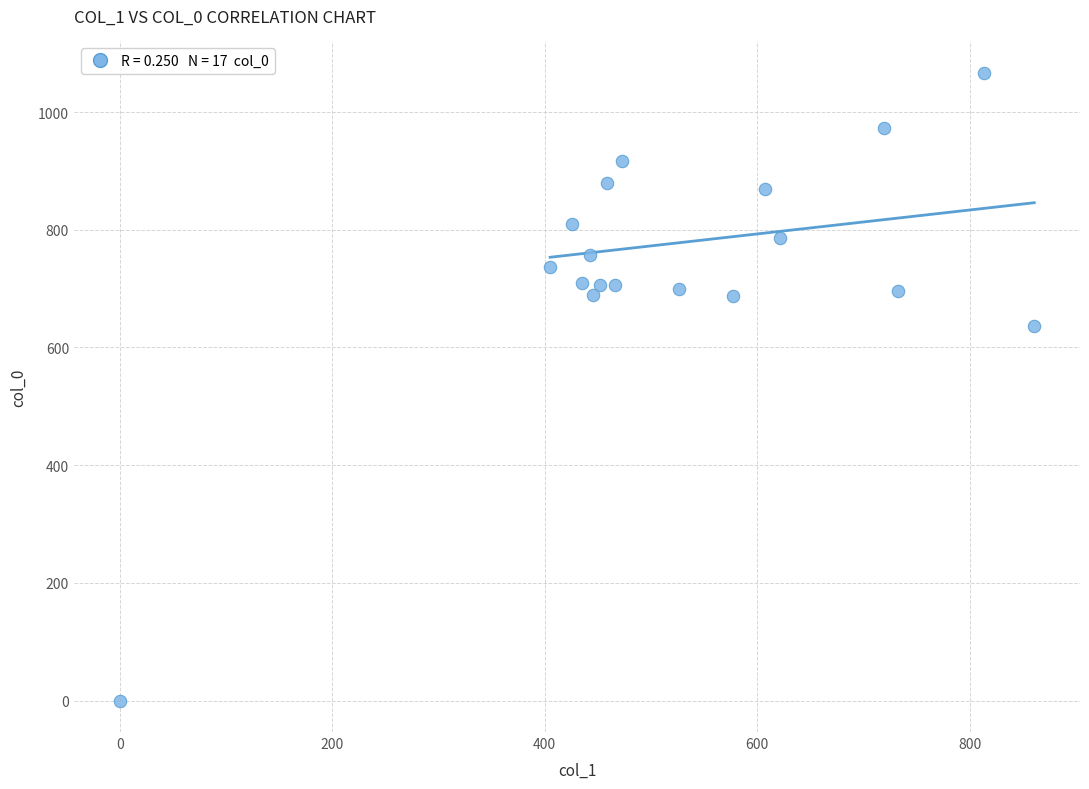

What Y value in the scatter plot is closest to 533?

636.7